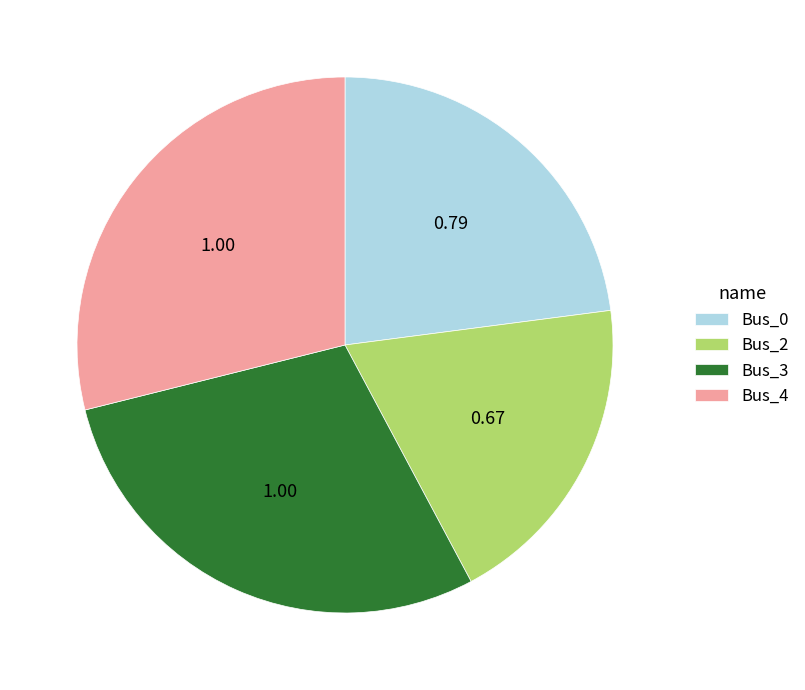

The Bus_3 slice represents 29% of the pie. True or false?

True